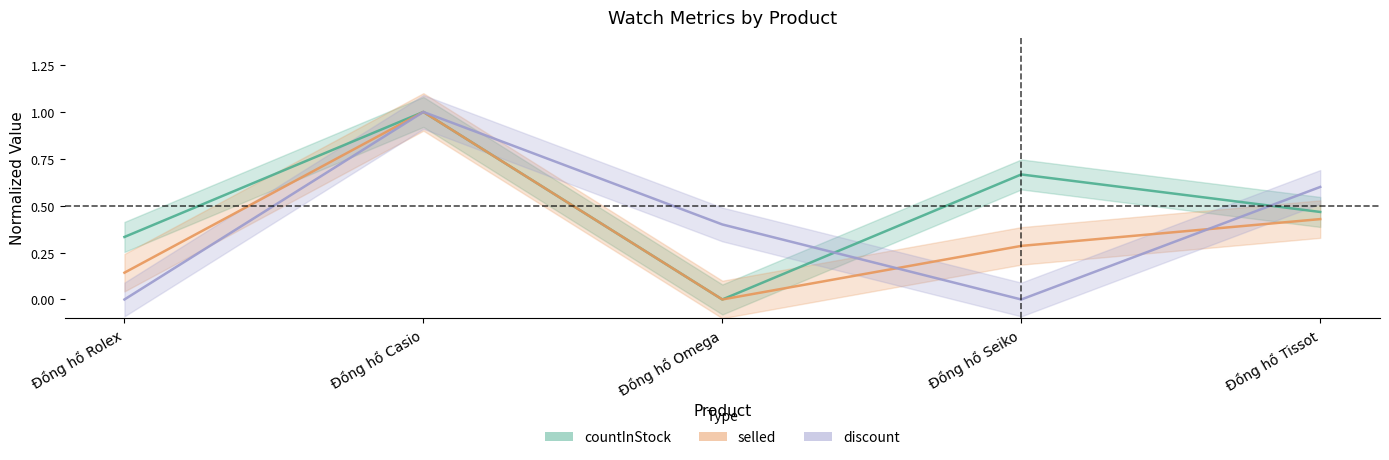

How many lines are shown in the chart?

3